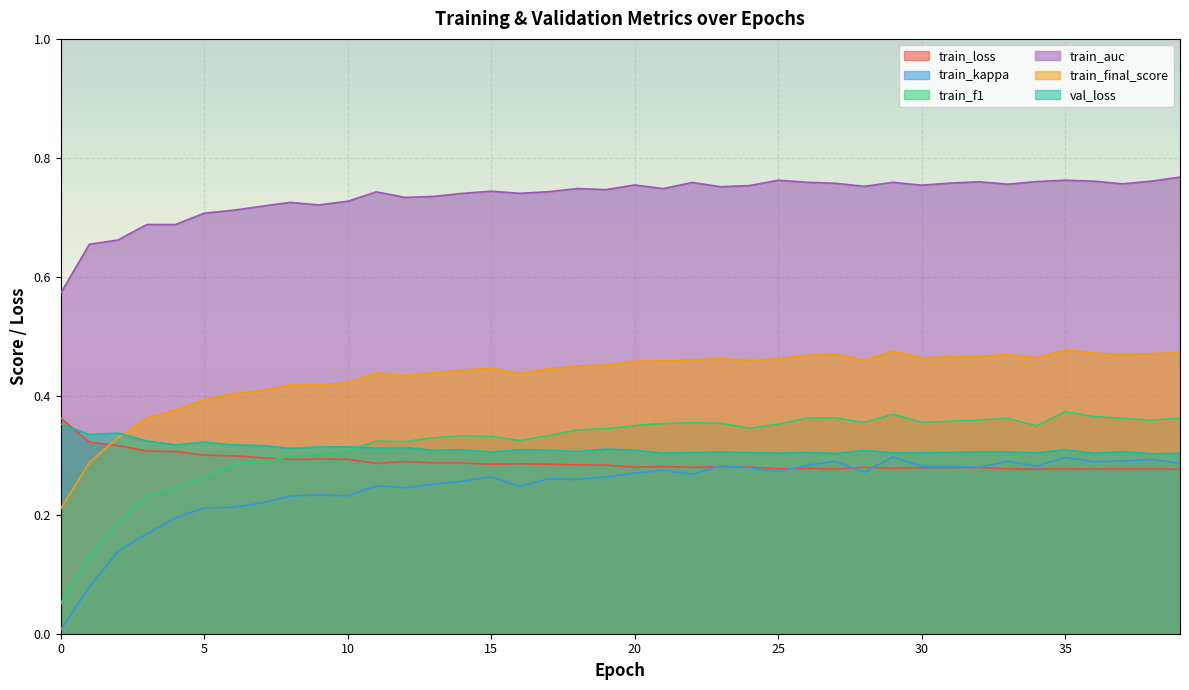

The train_f1 series shows 0.1 at 0. True or false?

True